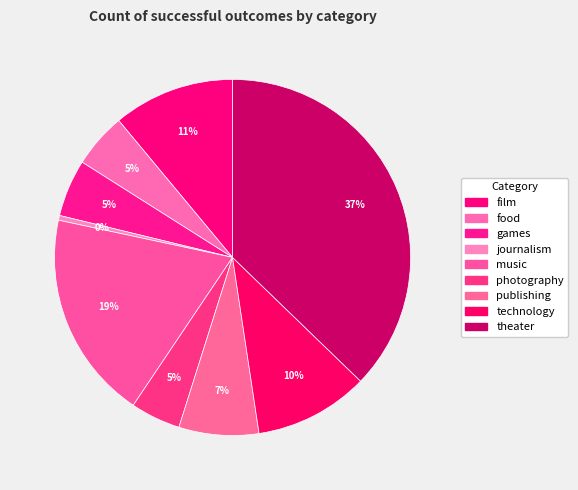

To the nearest percent, what is the combined percentage of photography and music?

23%